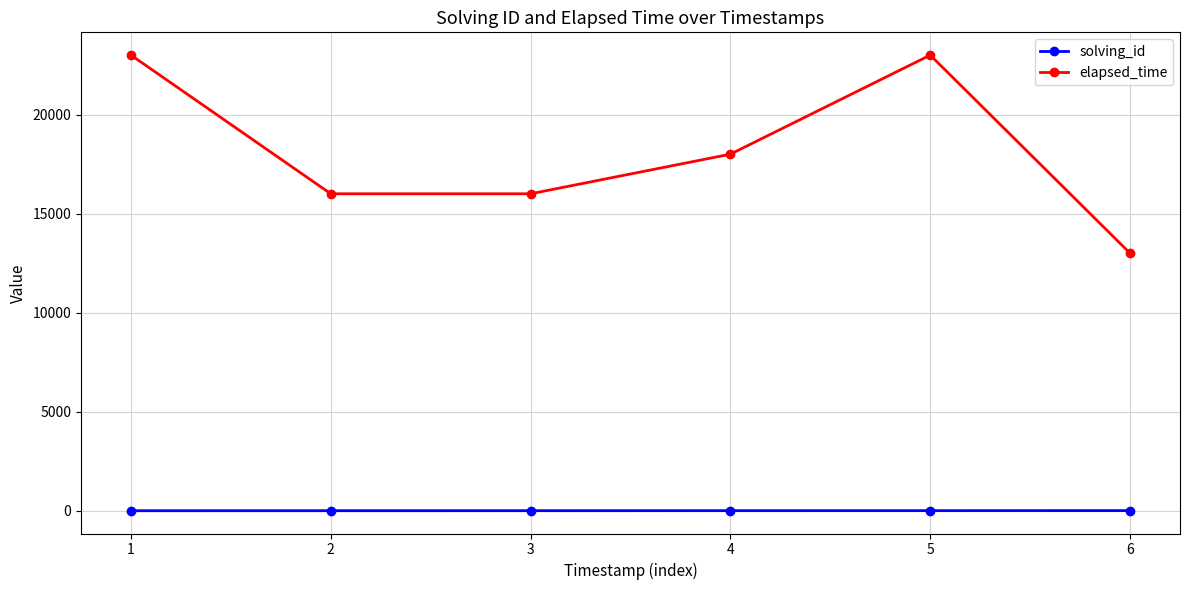

True or false: elapsed_time and solving_id cross at least once.

False